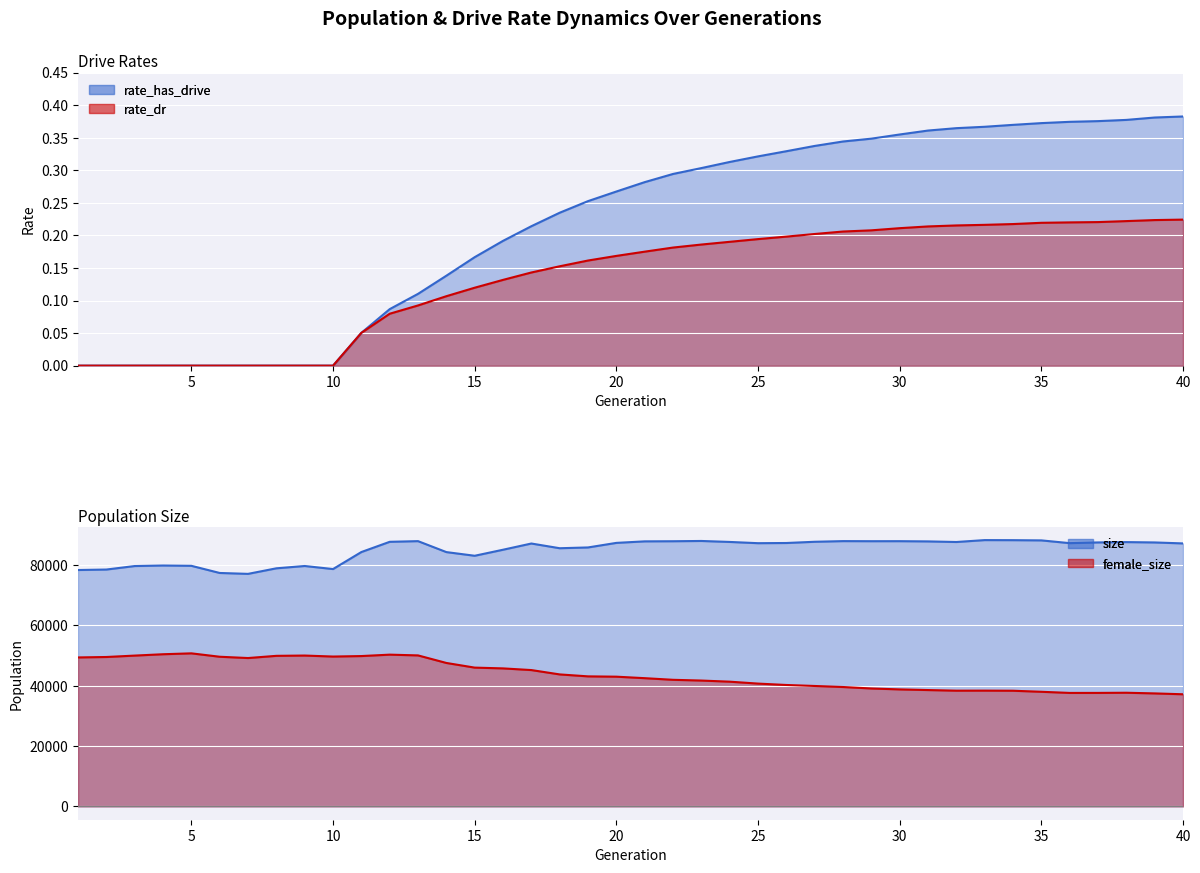

At how many categories does at least one series exceed 0?

30